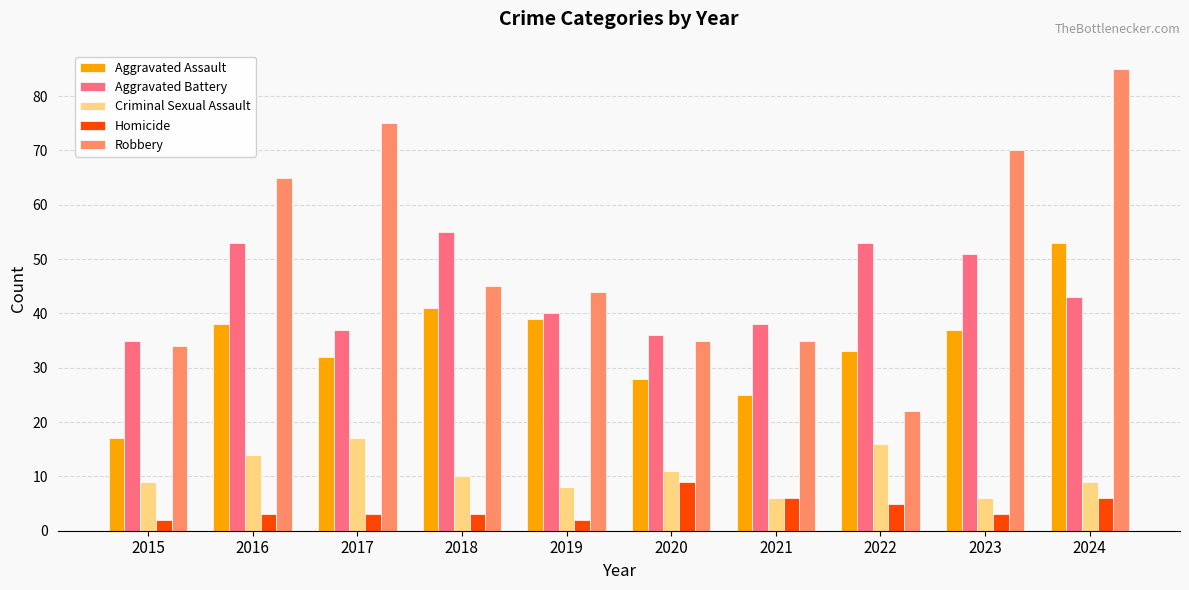

What is the maximum value for Homicide?

9